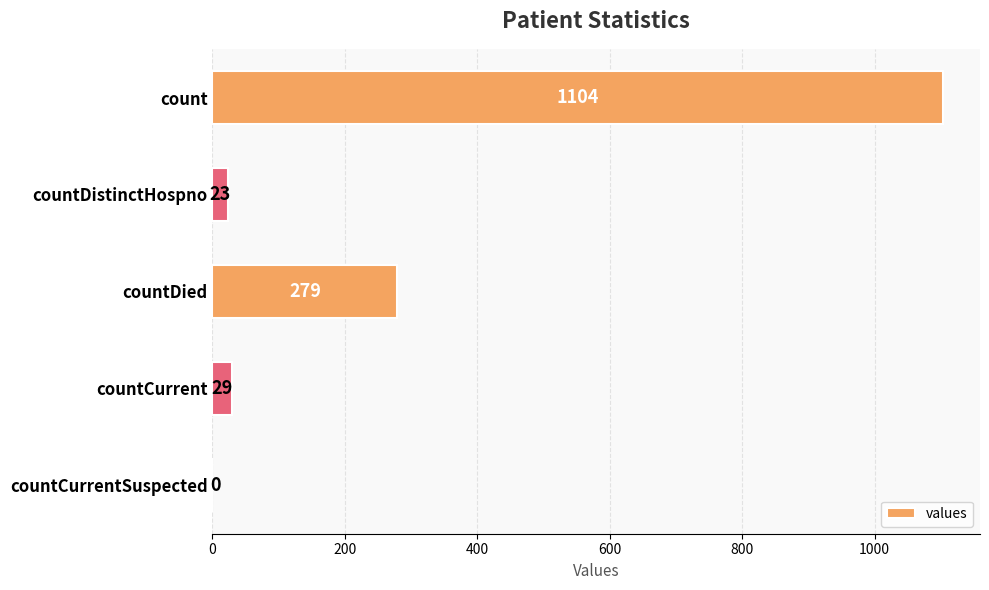

How many distinct data groups are displayed?

1